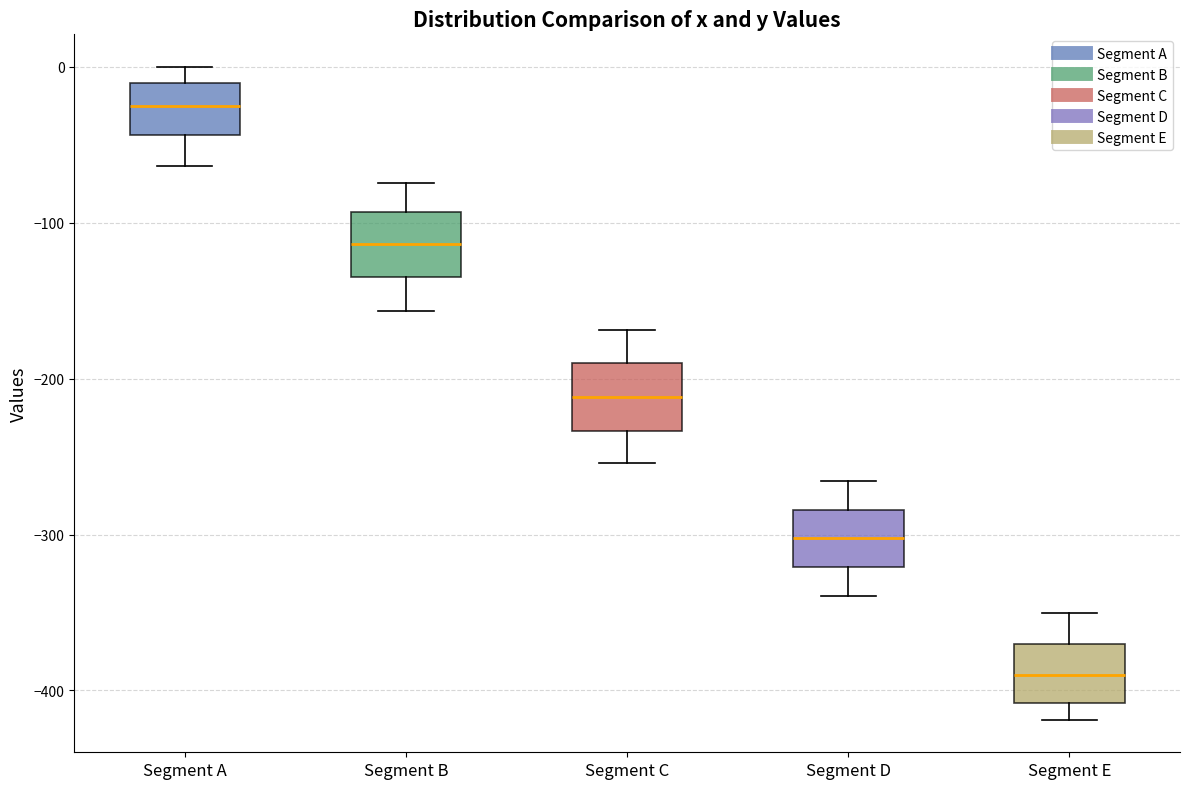

Reading left to right, read every box against the y-axis: the position of its median line, the range the box covers, and the ends of its whiskers. The values are not printed on the chart, so give them approximately, as read against the axis.

Segment A: median -30, box -40 to -10, whiskers -60 to 0
Segment B: median -110, box -130 to -90, whiskers -160 to -70
Segment C: median -210, box -230 to -190, whiskers -250 to -170
Segment D: median -300, box -320 to -280, whiskers -340 to -270
Segment E: median -390, box -410 to -370, whiskers -420 to -350